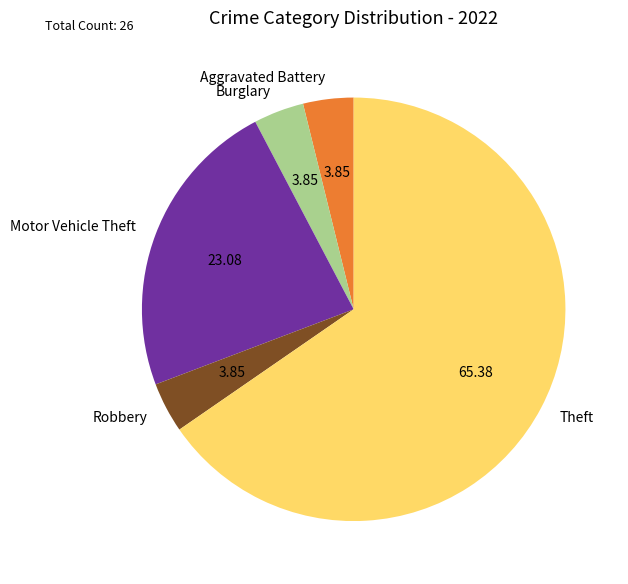

What is the majority slice?

Theft